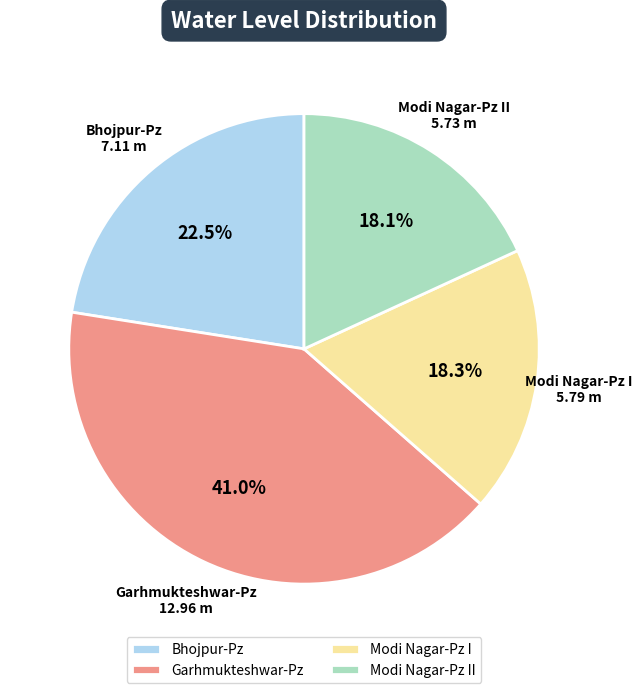

What is the largest slice in the pie chart?

Garhmukteshwar-Pz